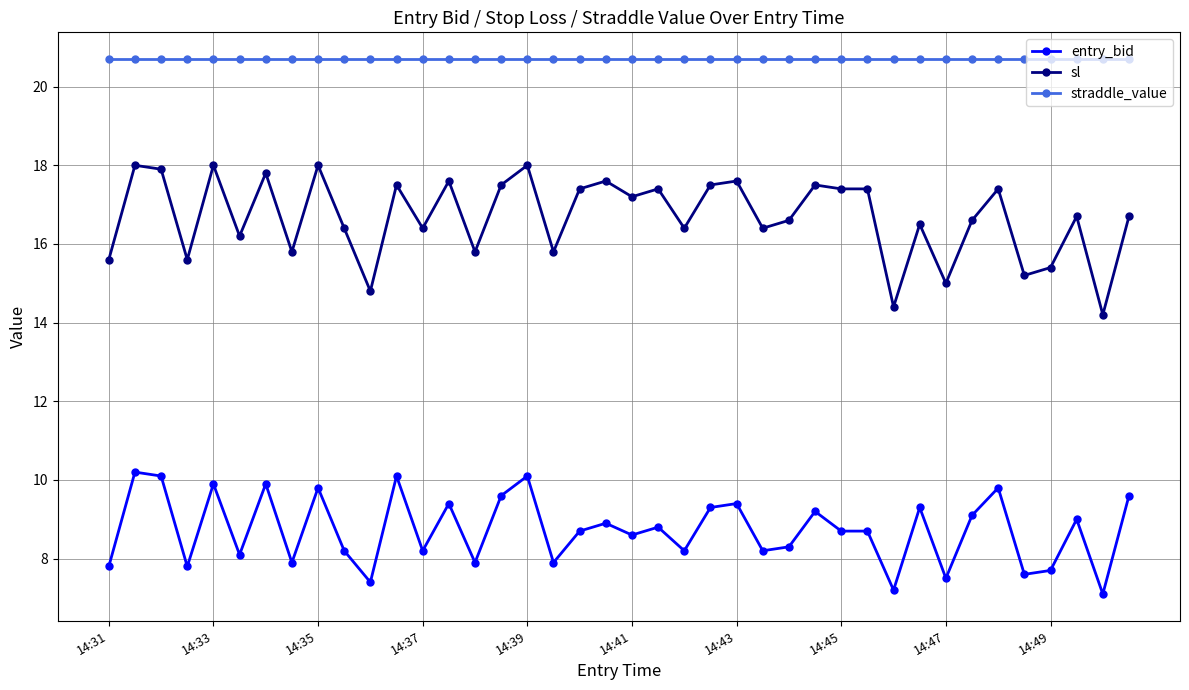

Rank the series by their maximum value, from lowest to highest.

entry_bid, sl, straddle_value